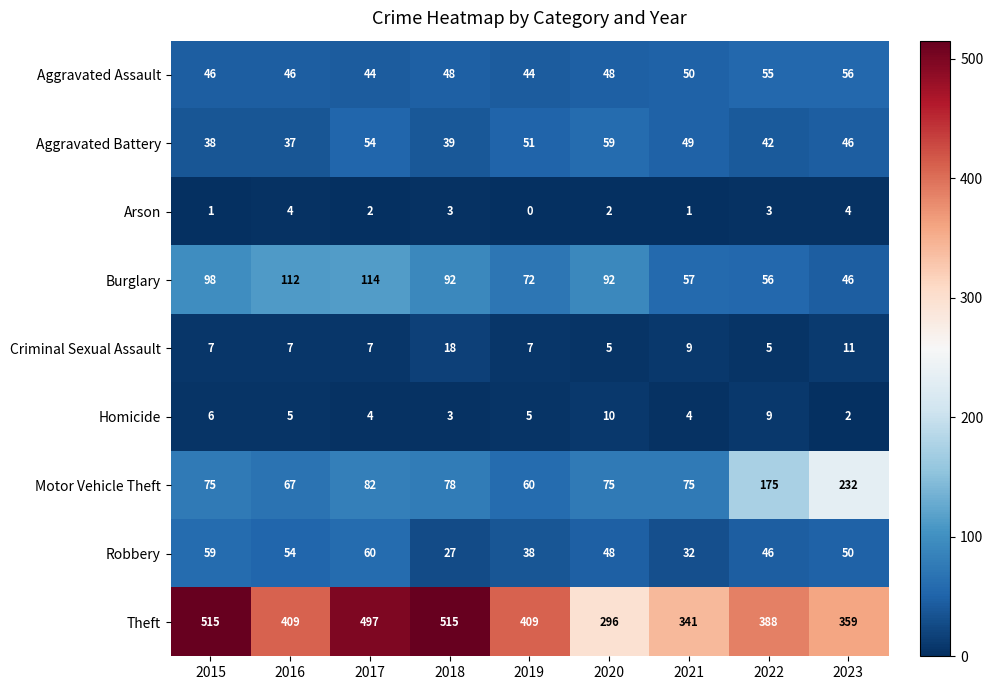

What is the minimum value for Motor Vehicle Theft?

60